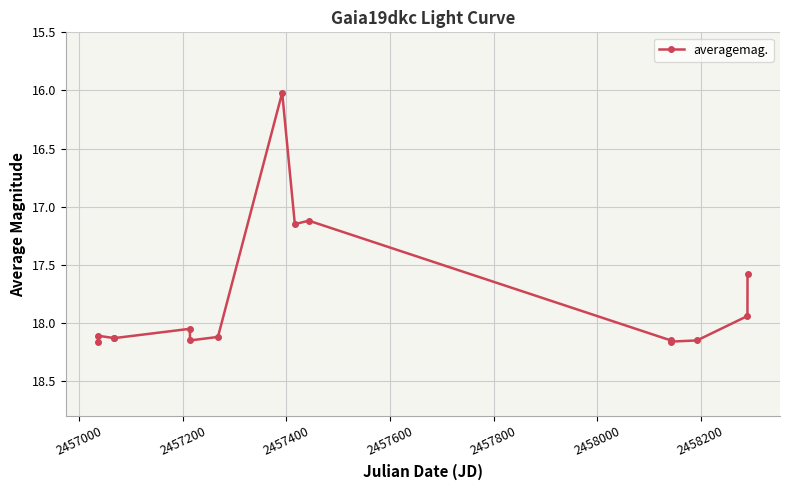

What is the minimum value shown in the chart?

16.0